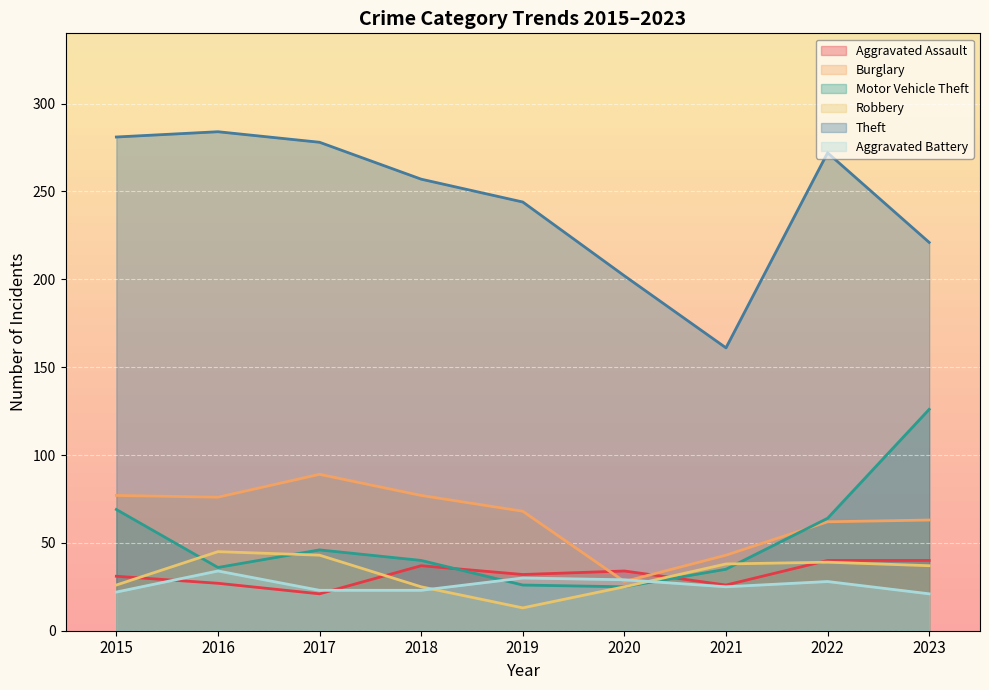

Does the chart display data point markers on the line(s)?

No